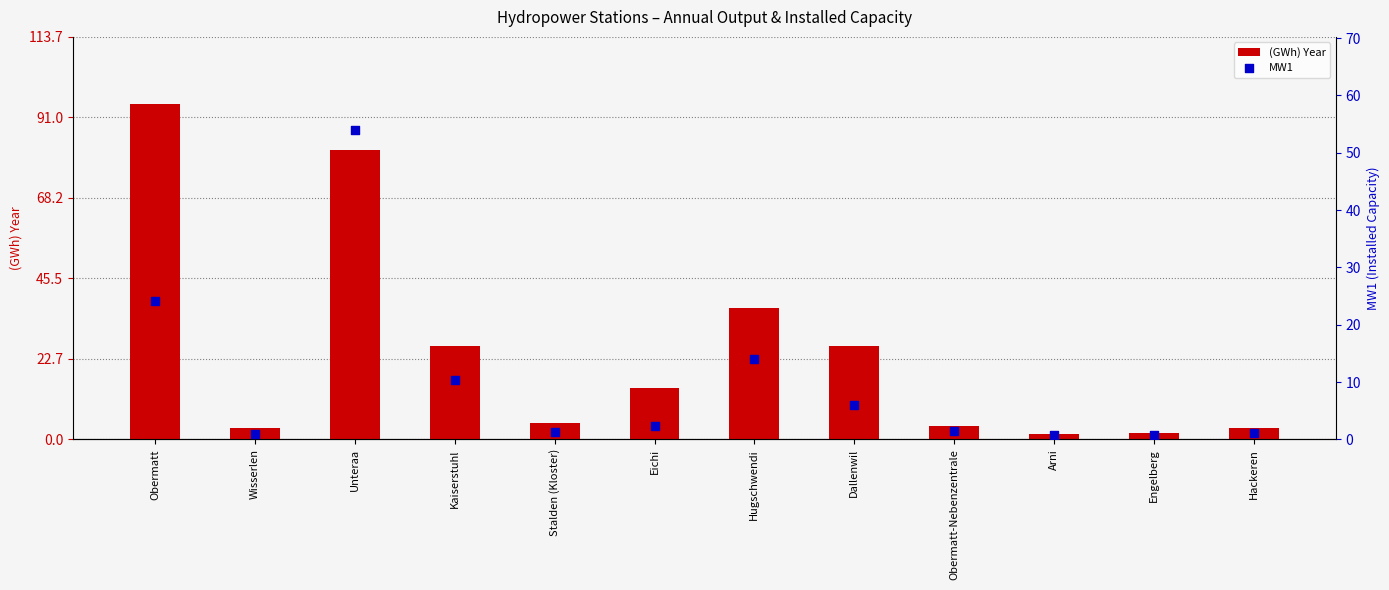

Which series has the largest total across all categories?

(GWh) Year